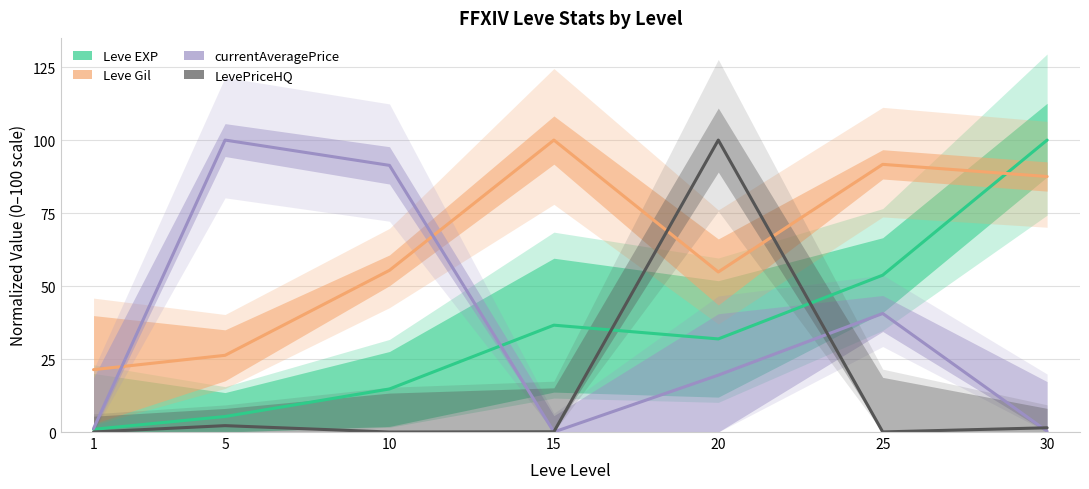

What is the difference between the second highest and second lowest values in the LevePriceHQ series?

2.2